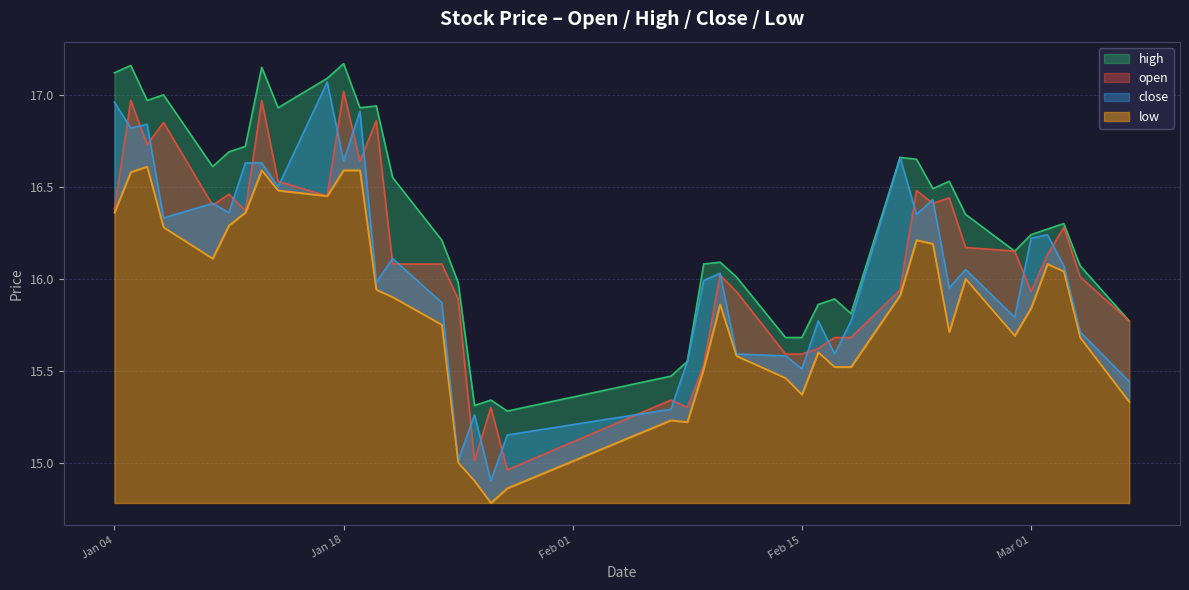

The close series shows 19.9 at 2022-01-27. True or false?

False